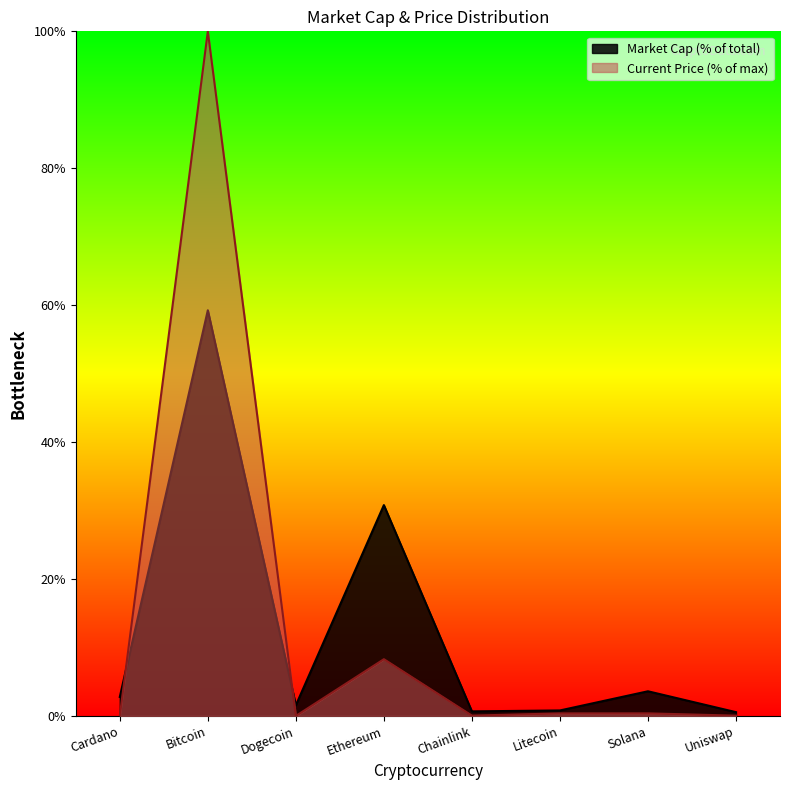

Which has a higher value, Cardano or Bitcoin?

Bitcoin